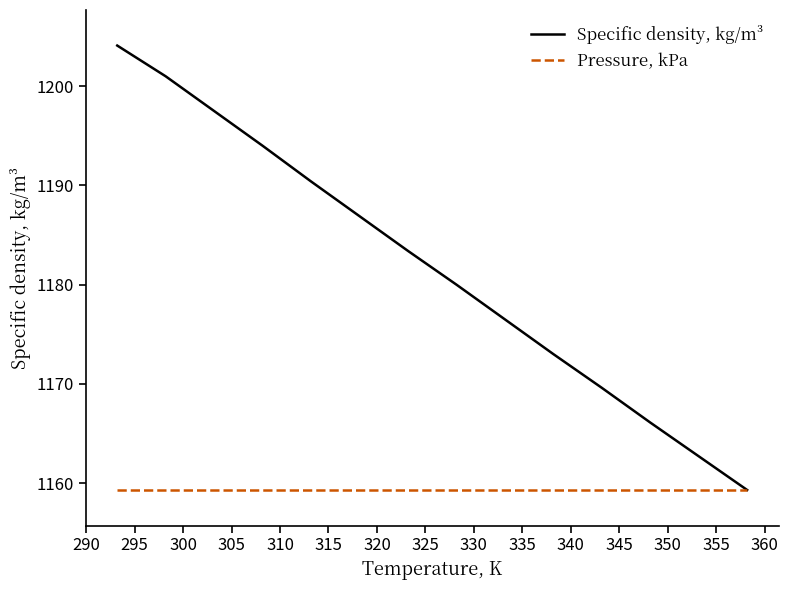

What is the minimum value shown in the chart?

1159.3